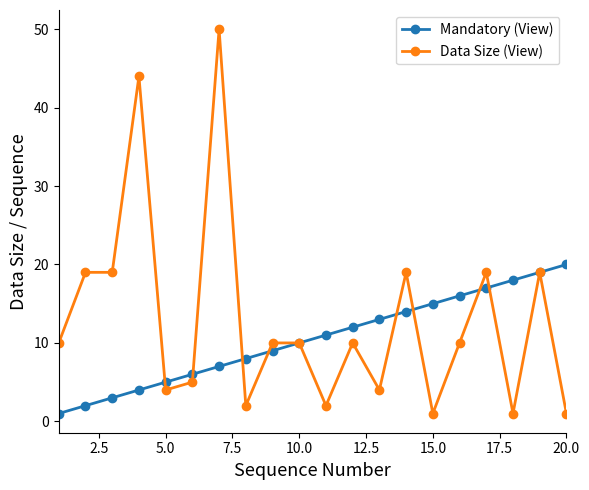

True or false: Data Size (View) has more than 2 interior local peaks.

True